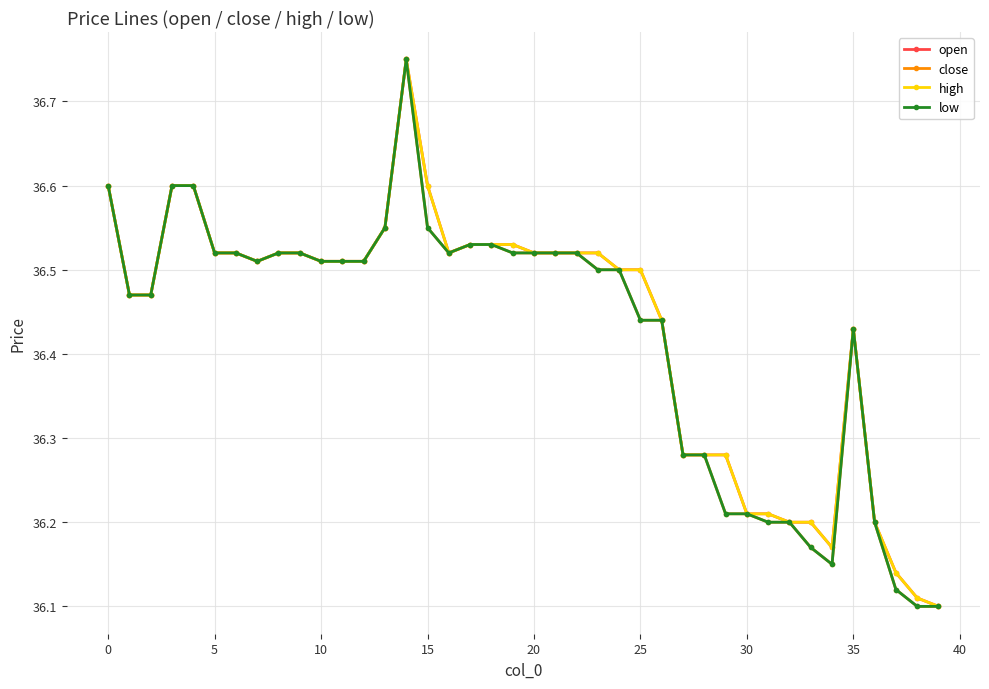

At which label does high reach its minimum?

39